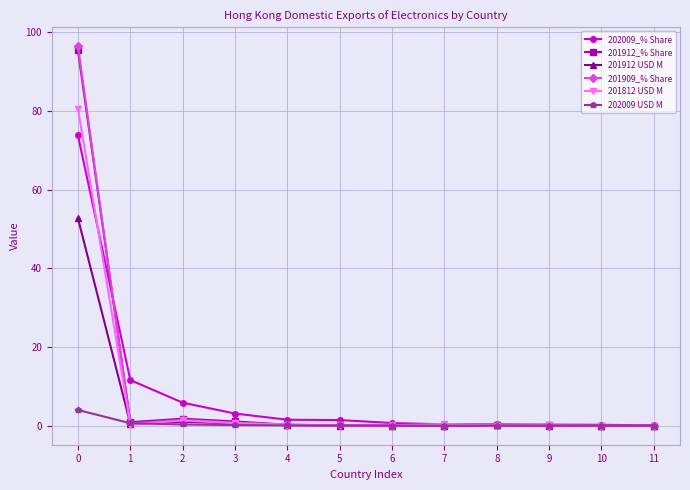

Is the value of 202009 USD M at 11 greater than the value of 202009_% Share at 1?

No